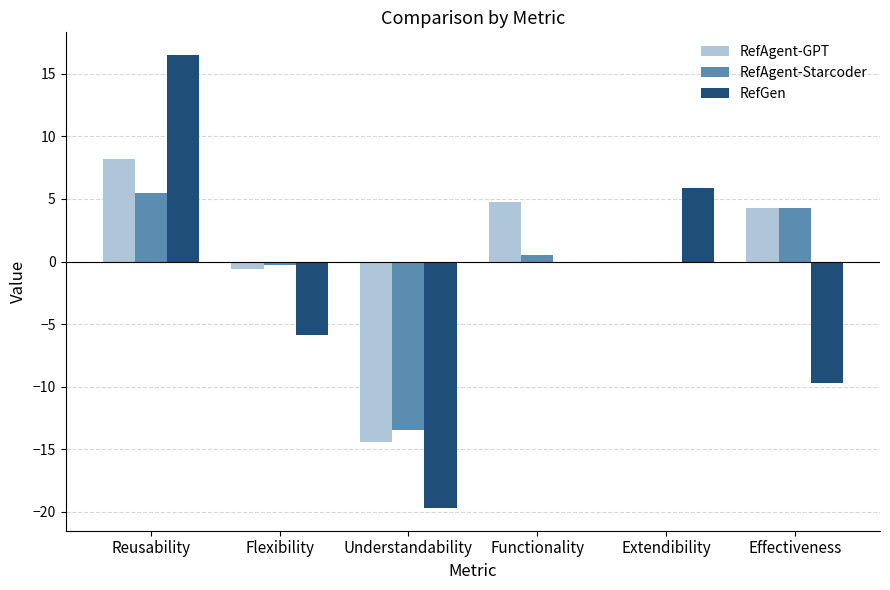

Which series has the largest total across all categories?

RefAgent-GPT